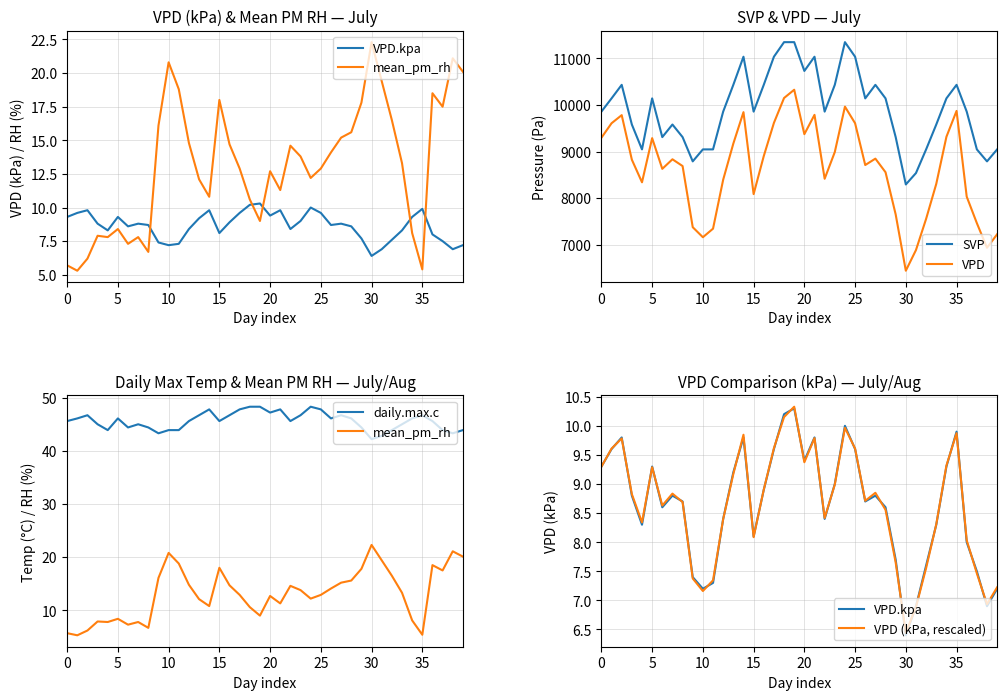

The daily.max.c series shows 45.6 at 15. True or false?

True